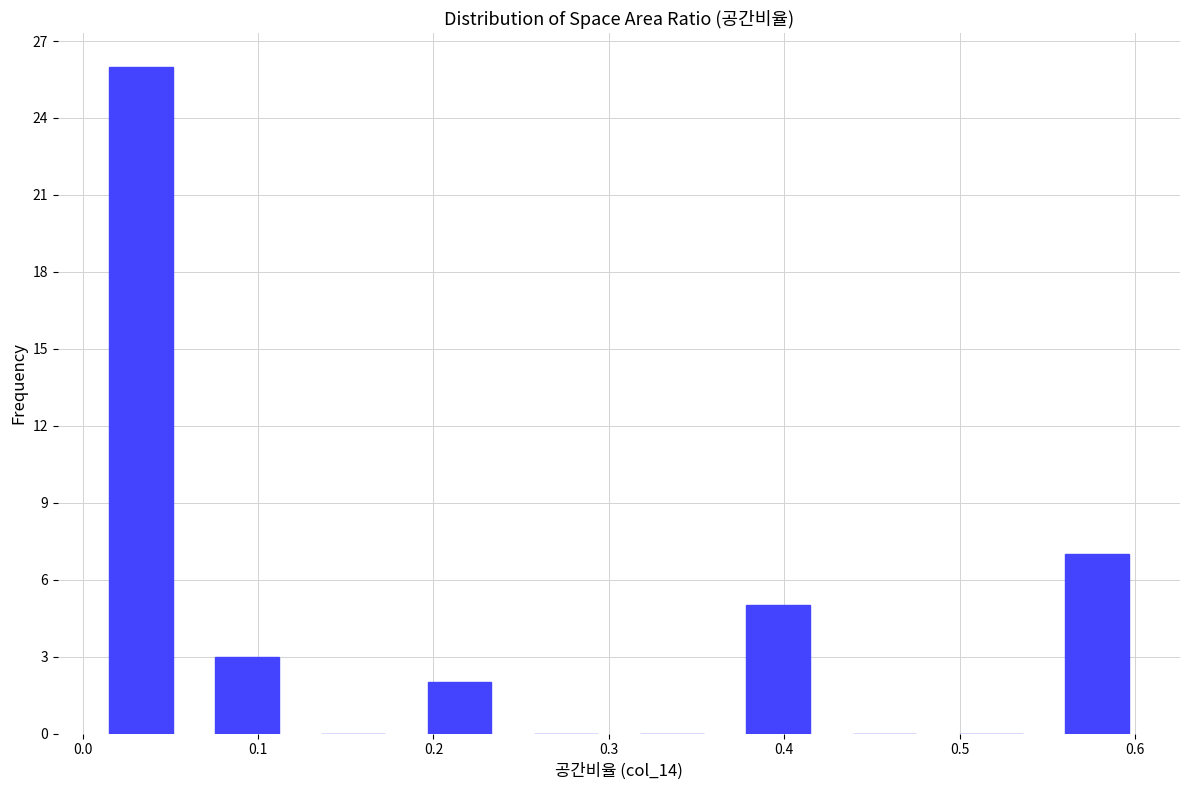

Reading left to right, transcribe this chart: for each bar, give the range it covers on the x-axis and its height. Neither the bar edges nor the heights are printed on the chart, so give them approximately, as read against the axes.

0.00 to 0.06: 26
0.06 to 0.12: 3
0.12 to 0.18: 0
0.18 to 0.25: 2
0.25 to 0.31: 0
0.31 to 0.37: 0
0.37 to 0.43: 5
0.43 to 0.49: 0
0.49 to 0.55: 0
0.55 to 0.61: 7